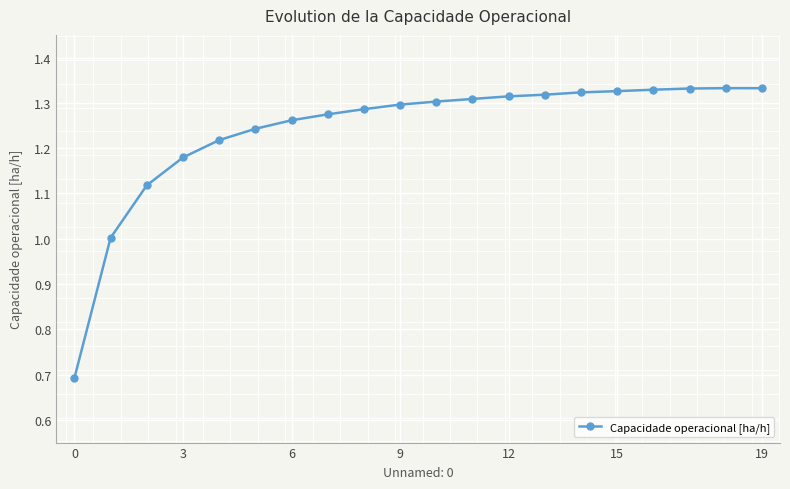

What is the difference between the second highest and minimum values?

0.6